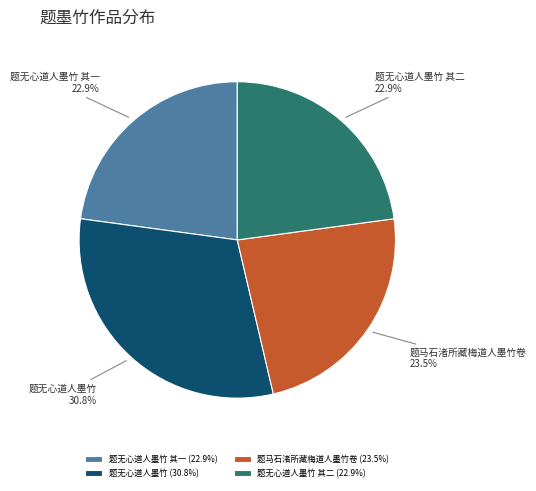

What portion of the pie excludes 题马石渚所藏梅道人墨竹卷?

76.5%